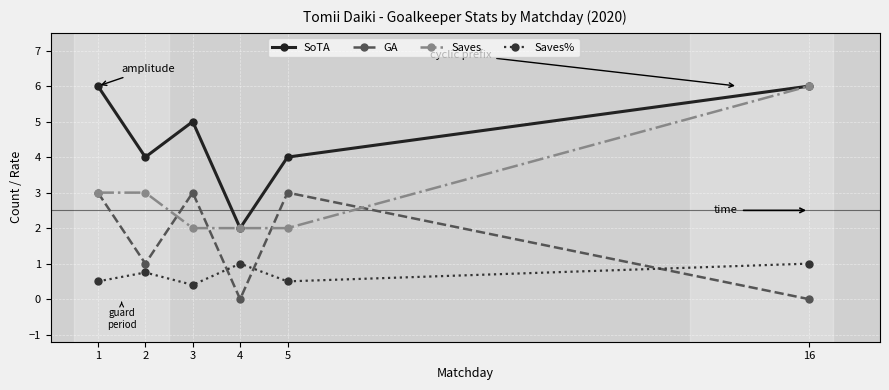

What is the difference between the maximum and minimum values in the SoTA series?

4.0